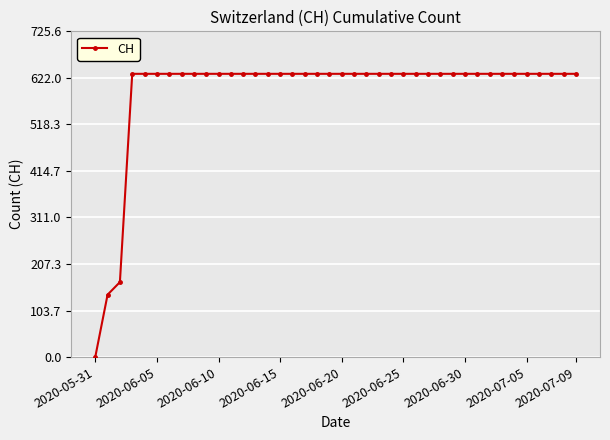

What is the maximum value shown in the chart?

631